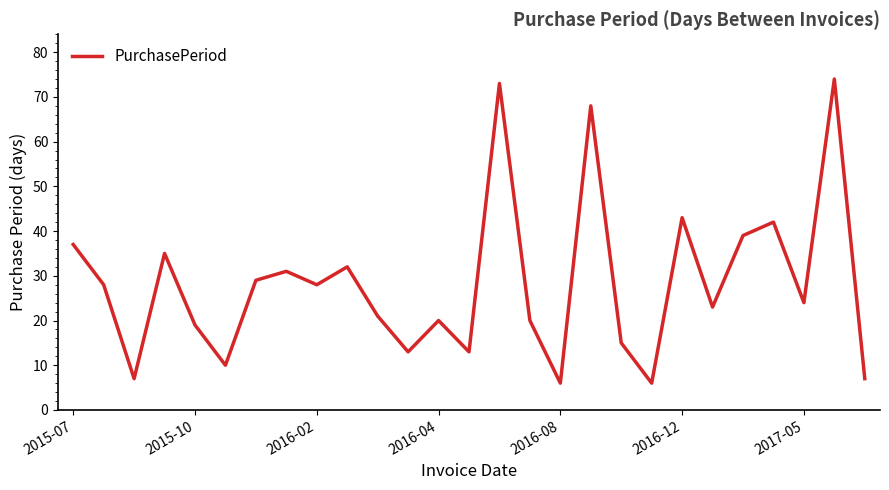

What is the maximum value shown in the chart?

74